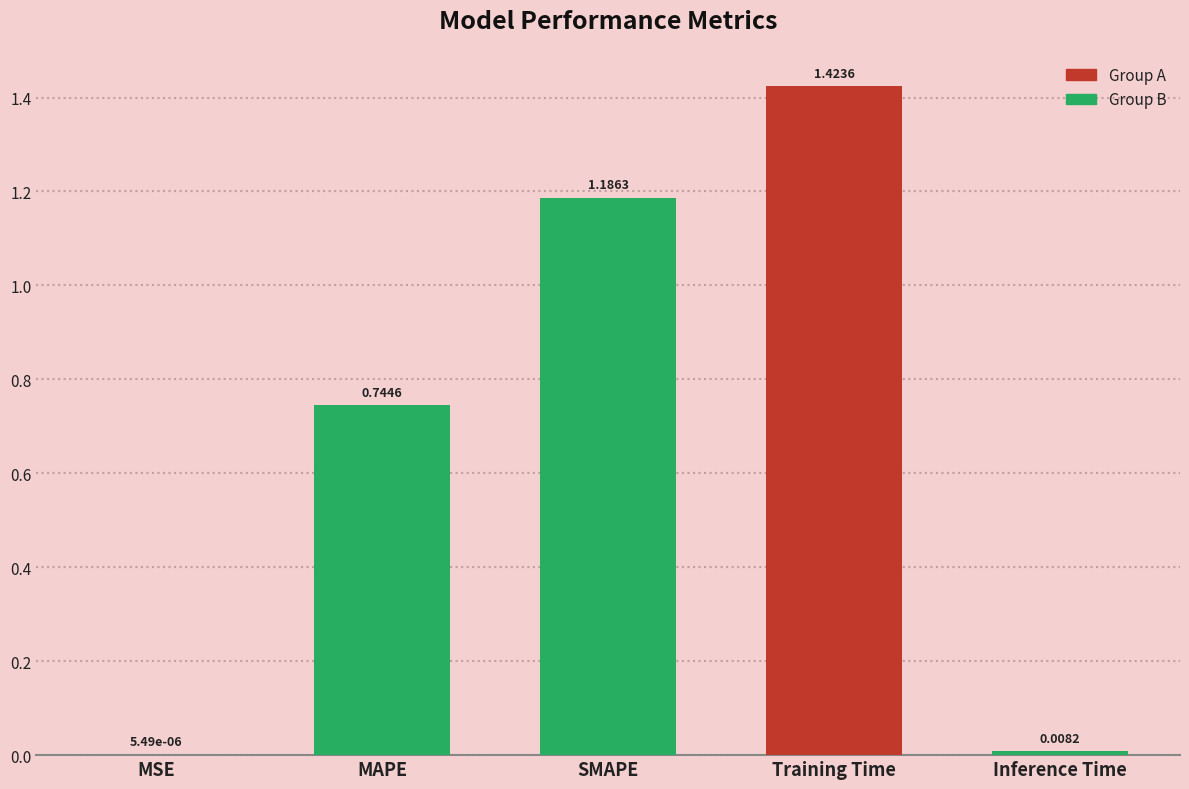

Does the chart contain stacked bars?

No